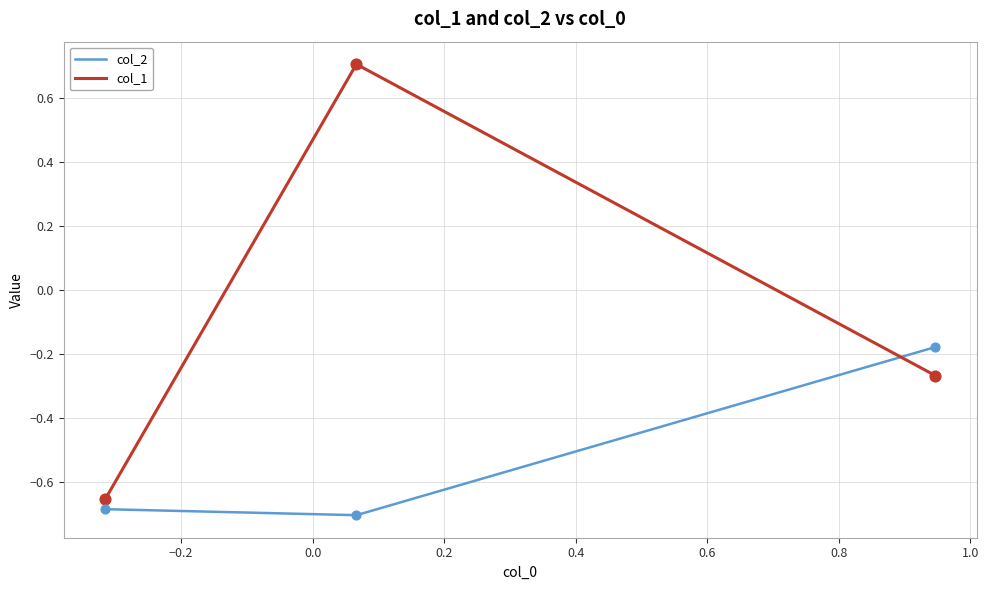

List the series in order of their peak value, lowest first.

col_2, col_1